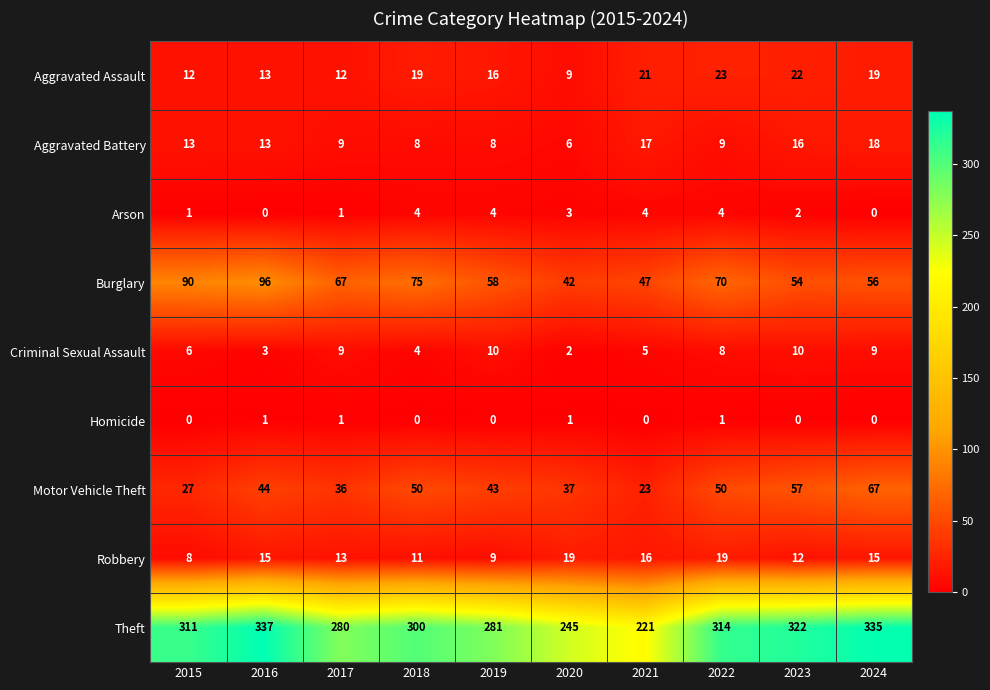

Rank the series at 2019 from highest to lowest value.

Theft, Burglary, Motor Vehicle Theft, Aggravated Assault, Criminal Sexual Assault, Robbery, Aggravated Battery, Arson, Homicide